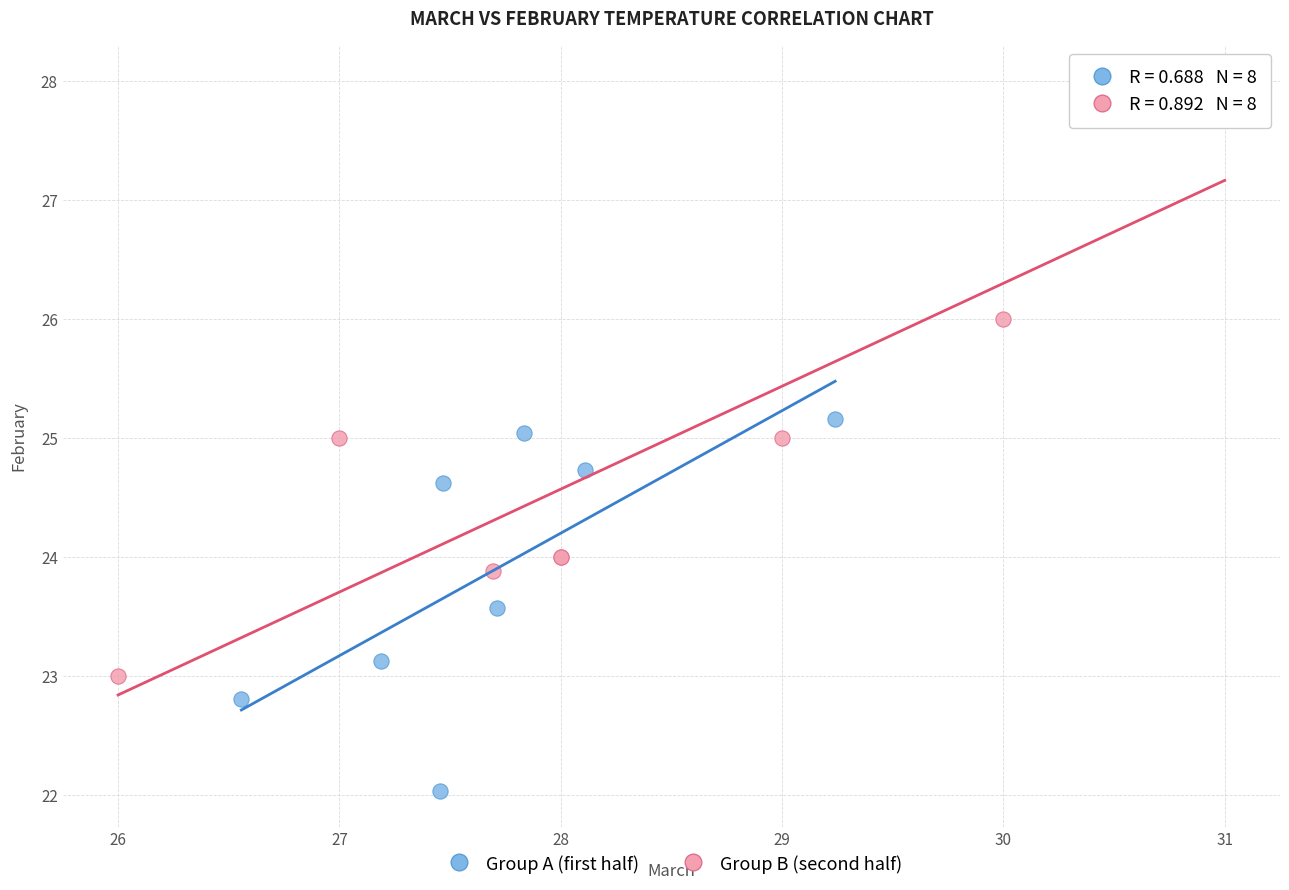

Which series contains the highest Y value?

Group B (second half)